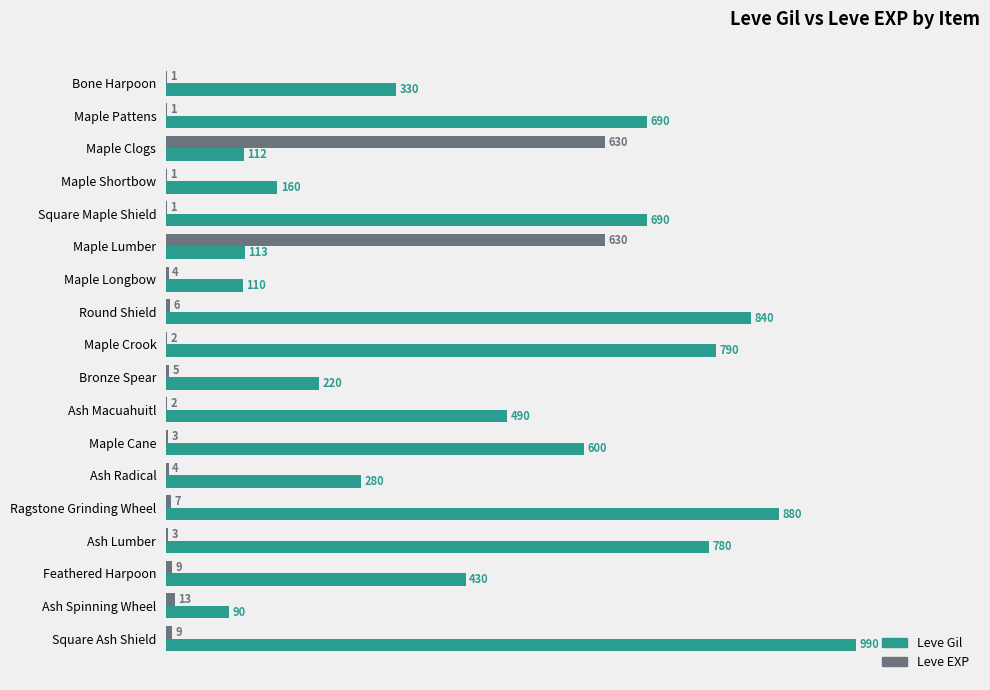

At which category is the sum across all series the highest?

Square Ash Shield